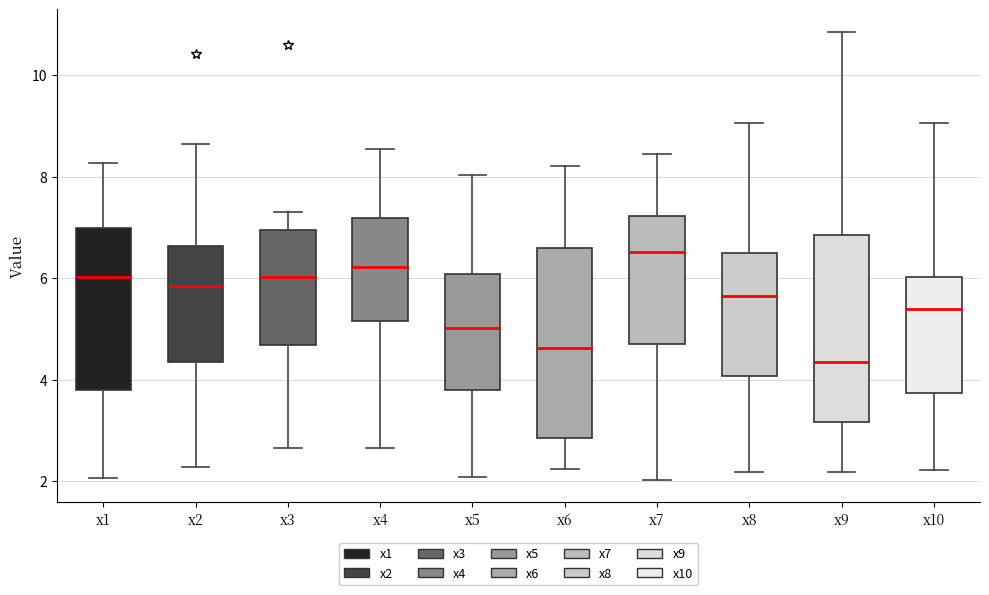

Reading left to right, transcribe this box plot: for each box, give where its median line is, the range the box spans, and where its two whiskers end, as read against the y-axis. The values are not printed on the chart, so give them approximately, as read against the axis.

x1: median 6.0, box 3.8 to 7.0, whiskers 2.0 to 8.2
x2: median 5.8, box 4.4 to 6.6, whiskers 2.2 to 8.6
x3: median 6.0, box 4.6 to 7.0, whiskers 2.6 to 7.4
x4: median 6.2, box 5.2 to 7.2, whiskers 2.6 to 8.6
x5: median 5.0, box 3.8 to 6.0, whiskers 2.0 to 8.0
x6: median 4.6, box 2.8 to 6.6, whiskers 2.2 to 8.2
x7: median 6.6, box 4.8 to 7.2, whiskers 2.0 to 8.4
x8: median 5.6, box 4.0 to 6.4, whiskers 2.2 to 9.0
x9: median 4.4, box 3.2 to 6.8, whiskers 2.2 to 10.8
x10: median 5.4, box 3.8 to 6.0, whiskers 2.2 to 9.0